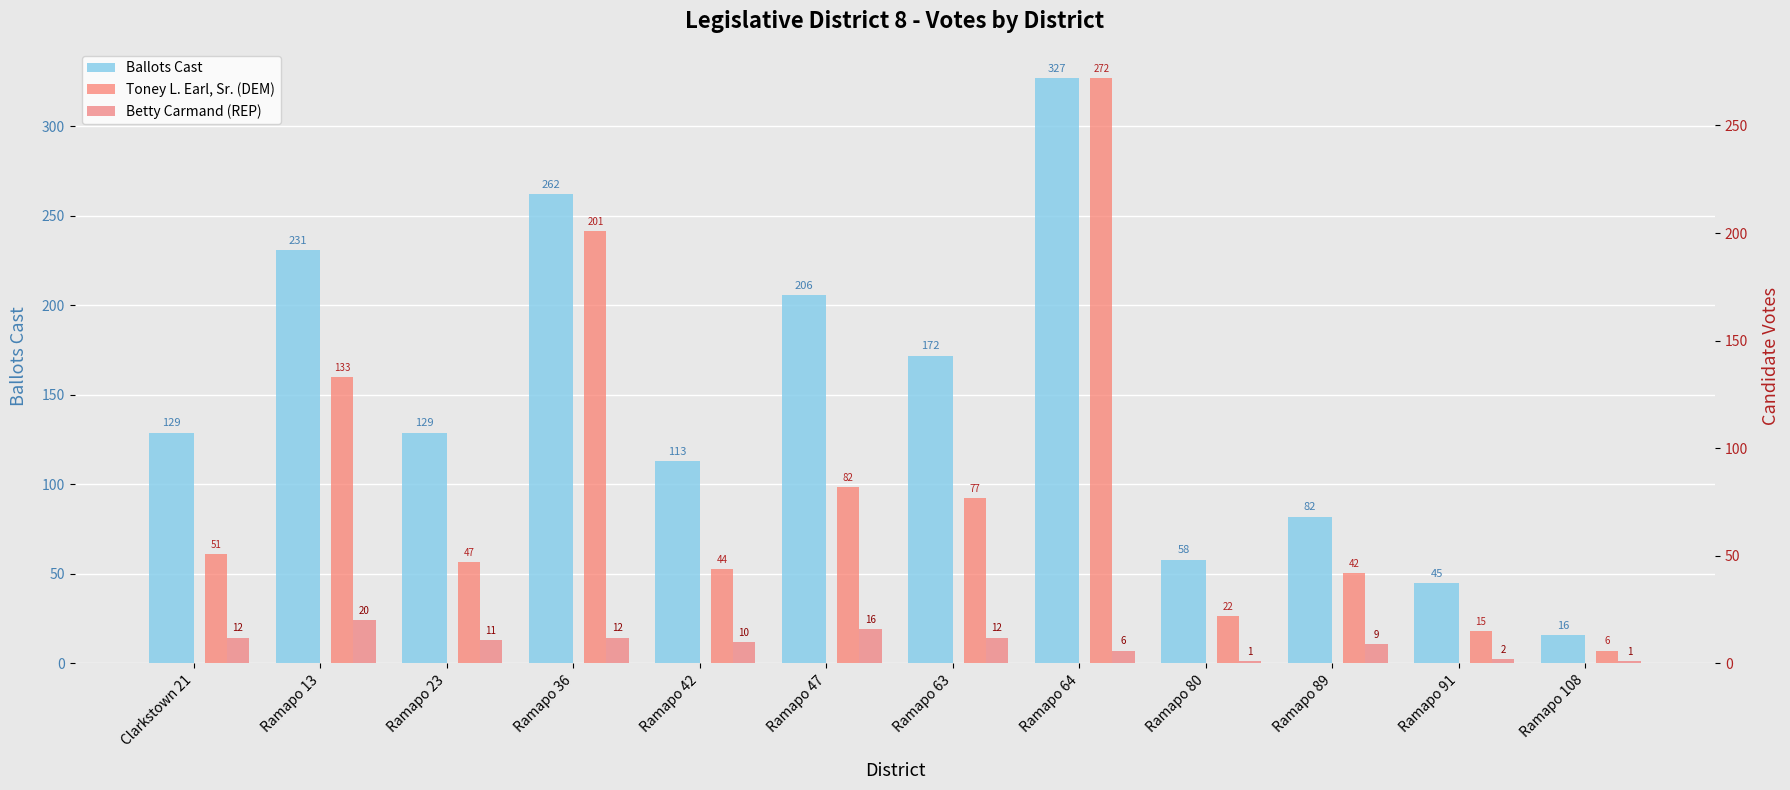

What is the difference between the highest and lowest values at Clarkstown 21?

117